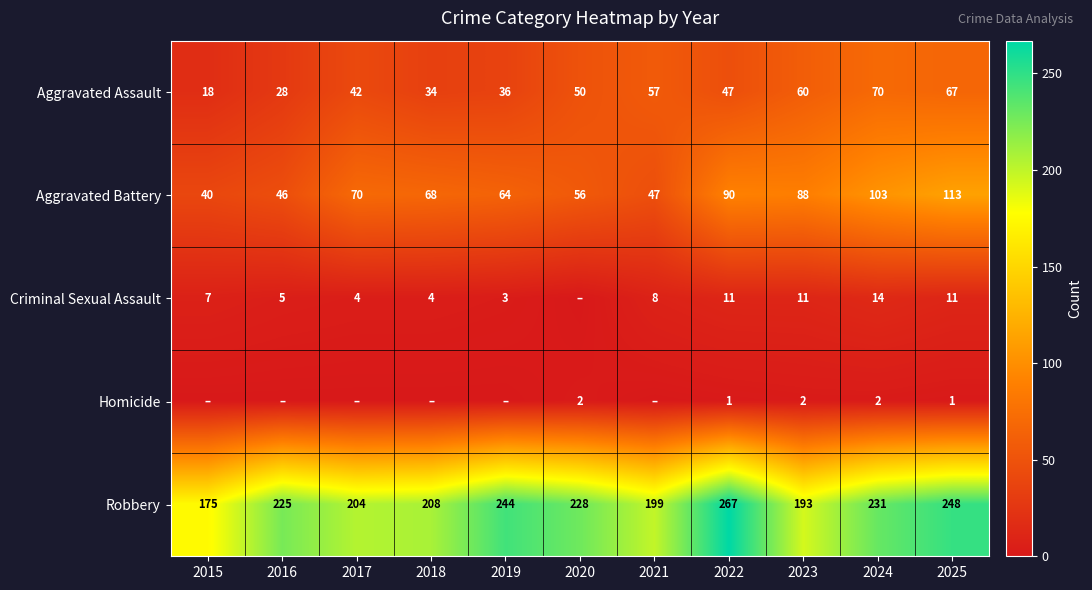

What is the sum of the Aggravated Battery values at 2025 and 2022?

203